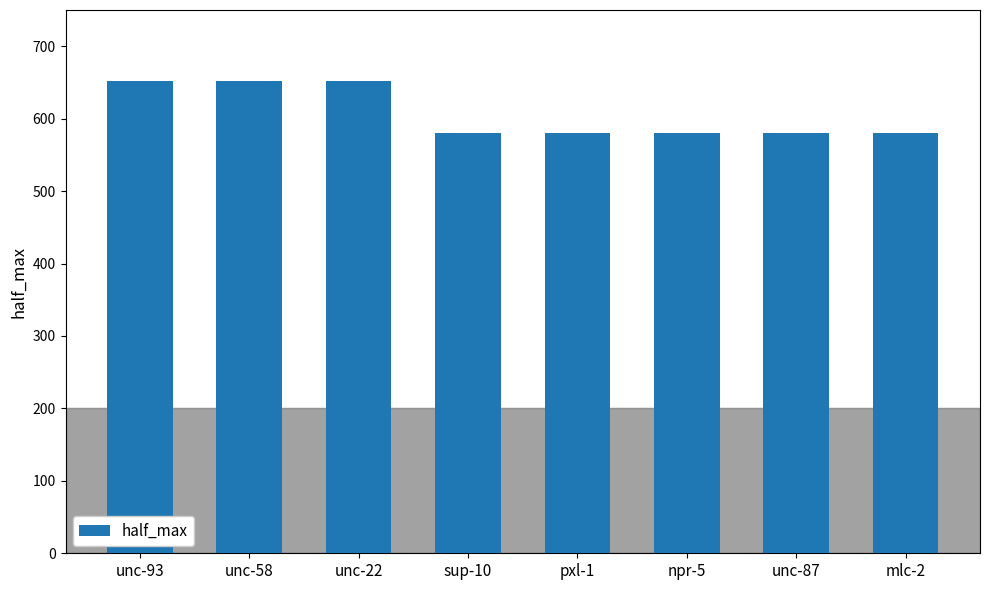

What is the minimum value shown in the chart?

580.0